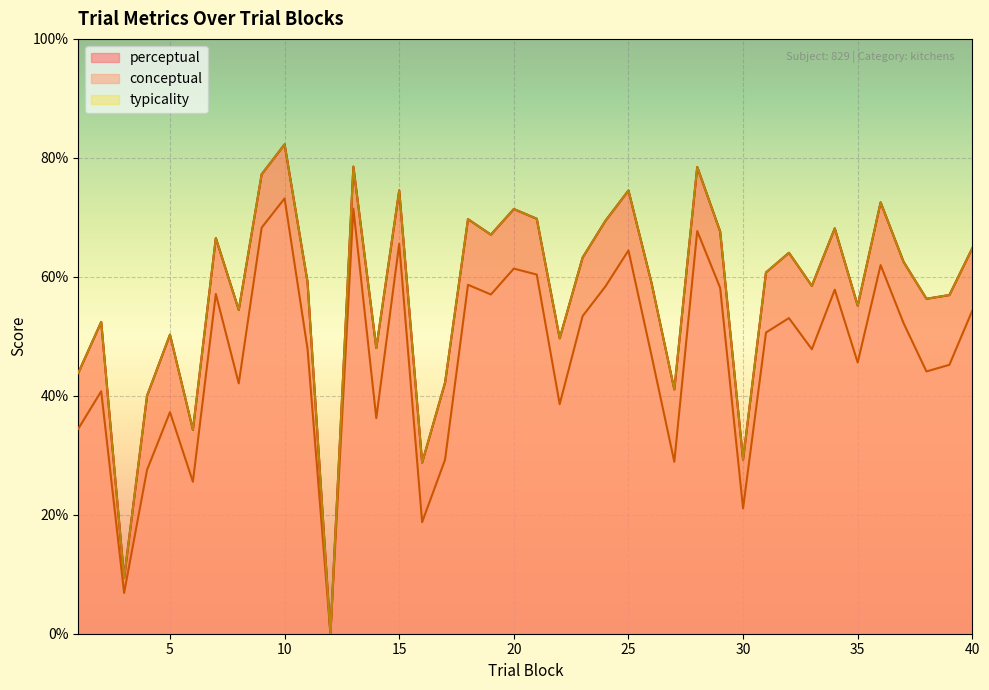

Reading left to right, what are all the values shown in this chart?

perceptual: 43.8	52.4	9.4	40.0	50.3	34.3	66.5	54.4	77.2	82.3	59.1	0.0	78.5	48.0	74.5	28.8	42.2	69.7	67.1	71.4	69.8	49.7	63.2	69.4	74.5	59.1	41.1	78.5	67.6	29.3	60.7	64.0	58.5	68.2	55.1	72.5	62.5	56.3	56.9	64.8
typicality: 43.8	52.4	9.4	40.0	50.3	34.3	66.5	54.4	77.2	82.3	59.1	0.0	78.5	48.0	74.5	28.8	42.2	69.7	67.1	71.4	69.8	49.7	63.2	69.4	74.5	59.1	41.1	78.5	67.6	29.3	60.7	64.0	58.5	68.2	55.1	72.5	62.5	56.3	56.9	64.8
conceptual: 34.5	40.8	6.8	27.5	37.2	25.6	57.1	42.1	68.3	73.2	47.9	0.0	71.5	36.2	65.5	18.8	29.3	58.7	57.0	61.4	60.4	38.6	53.4	58.4	64.4	46.9	28.9	67.7	58.1	21.1	50.6	53.1	47.8	57.8	45.6	62.0	52.2	44.1	45.2	54.3